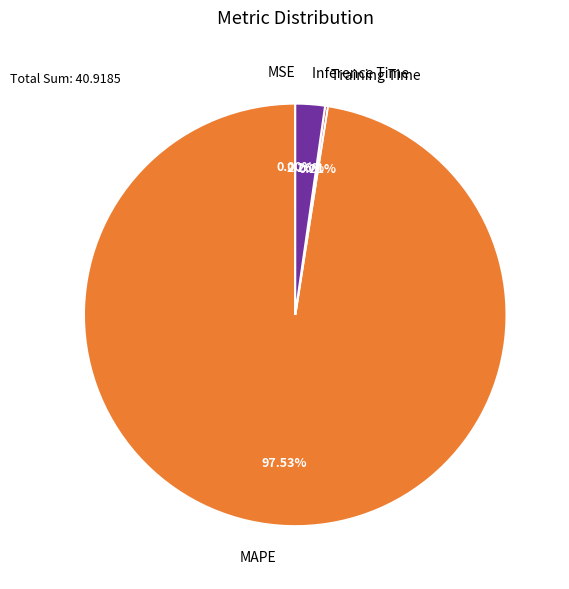

Between MAPE and Inference Time, which is larger?

MAPE